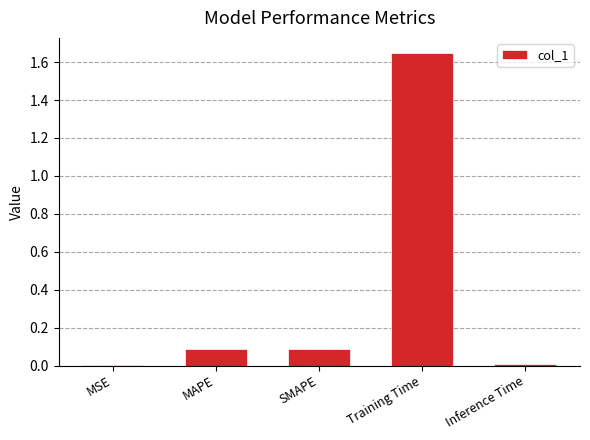

How many distinct data groups are displayed?

1